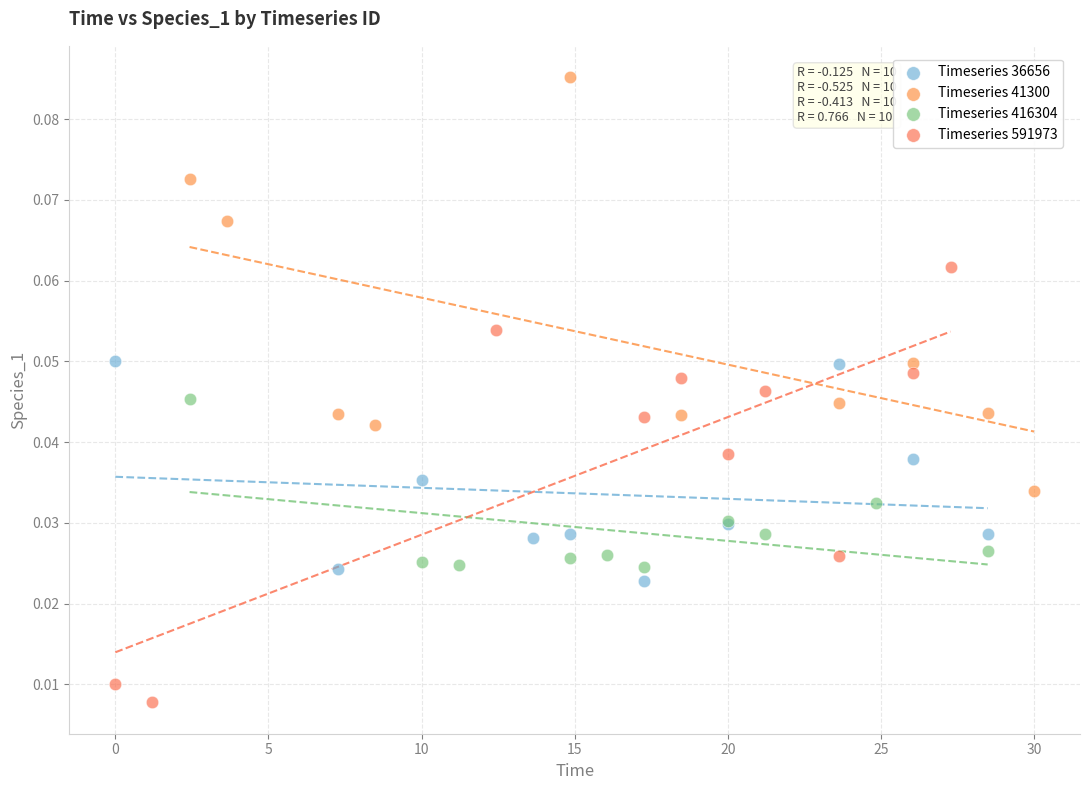

What are all the series names shown in the legend?

Timeseries 36656, Timeseries 41300, Timeseries 416304, Timeseries 591973